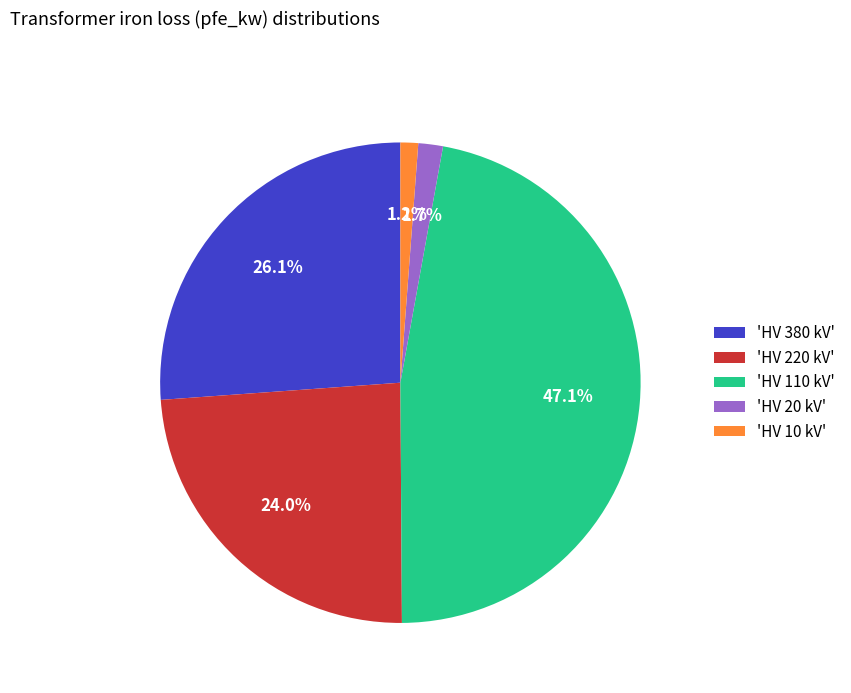

Between 'HV 380 kV' and 'HV 110 kV', which is larger?

'HV 110 kV'